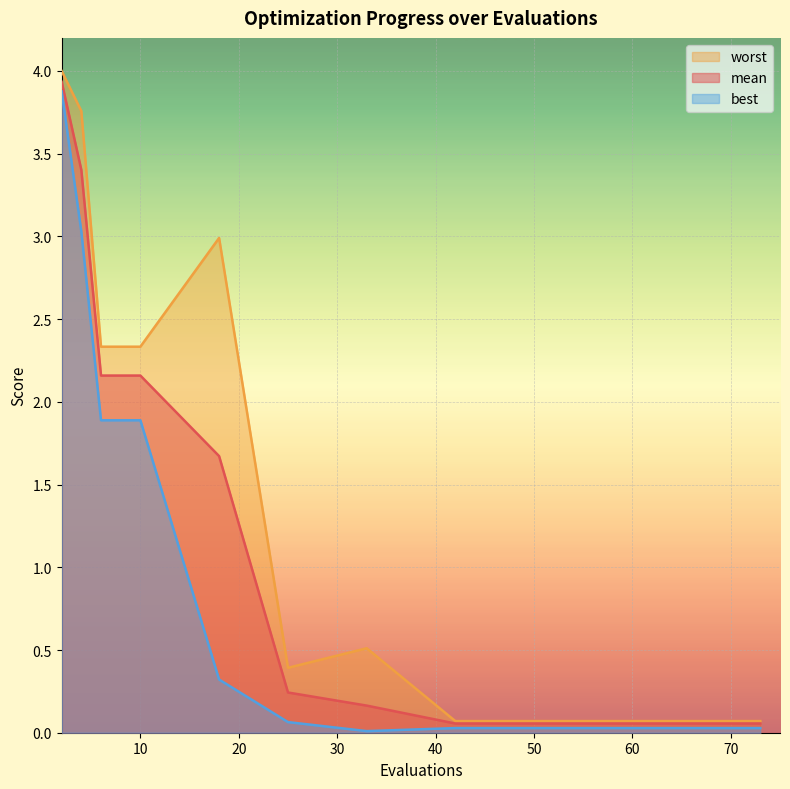

Which series has the largest total across all categories?

worst